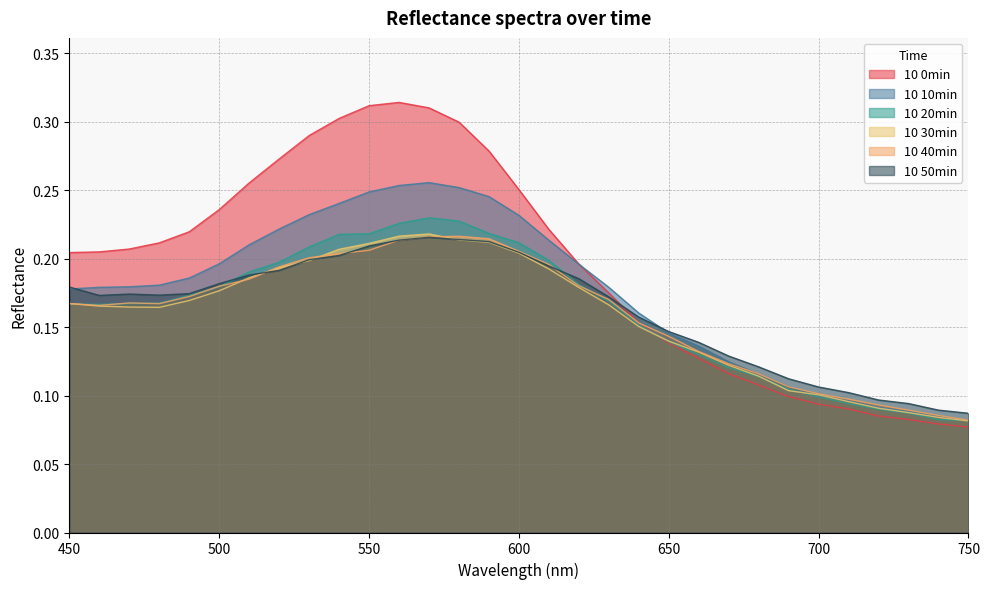

Count the number of categories in the chart.

31